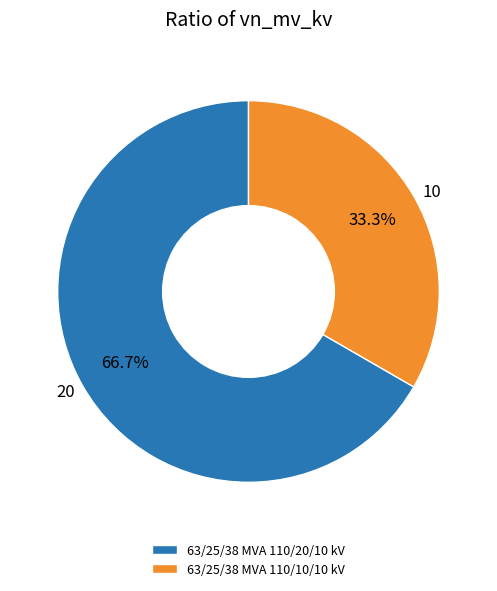

To the nearest percent, what portion does 63/25/38 MVA 110/20/10 kV represent?

67%